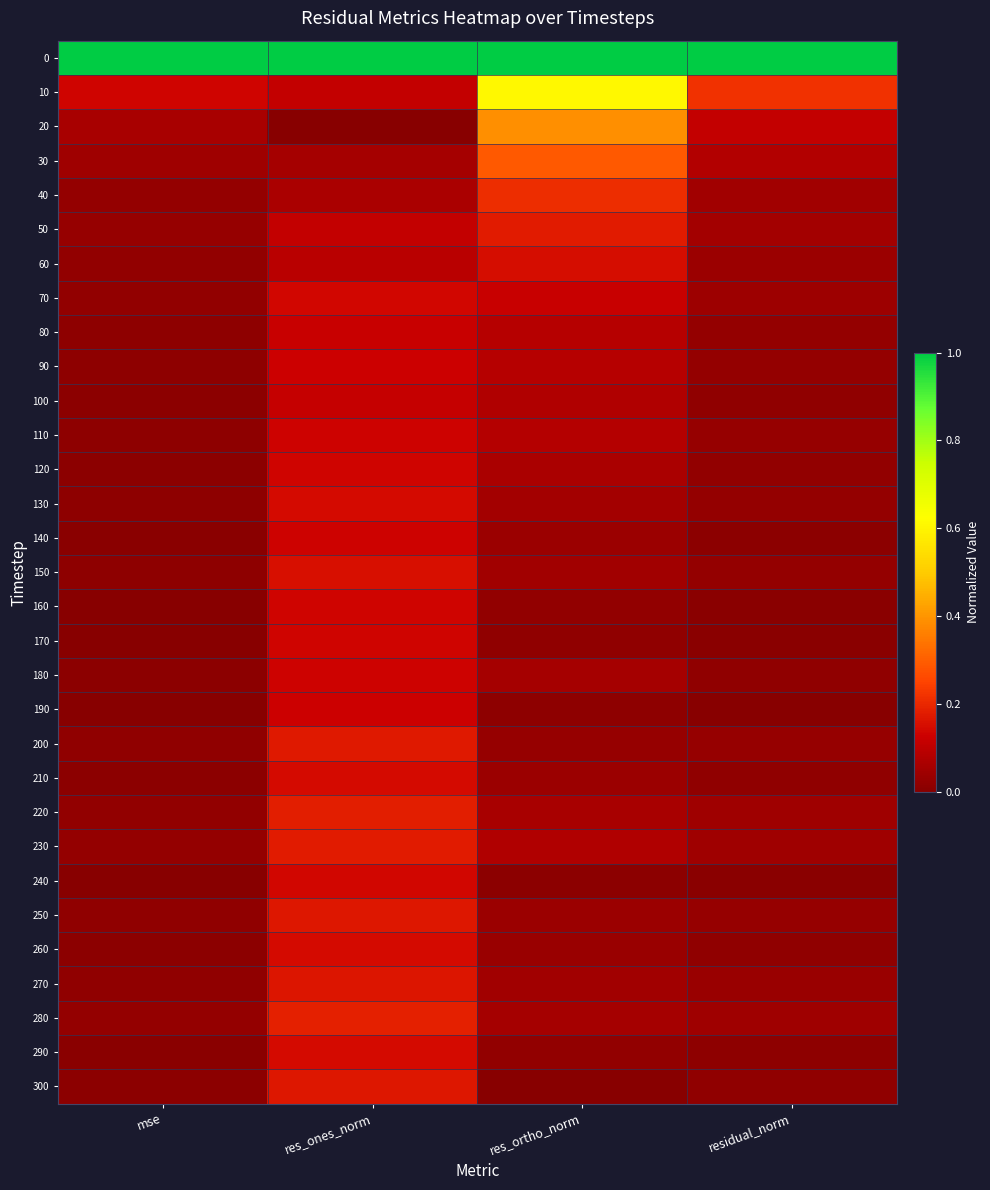

At which category is the sum across all series the highest?

res_ones_norm